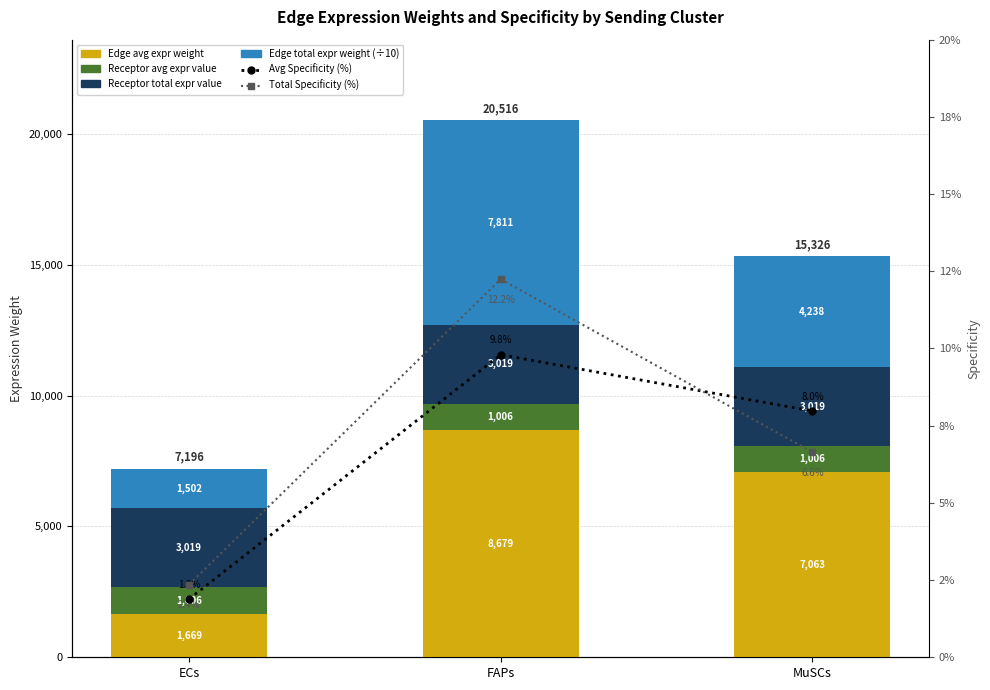

How many data points in Edge avg expr weight are less than 7062?

1